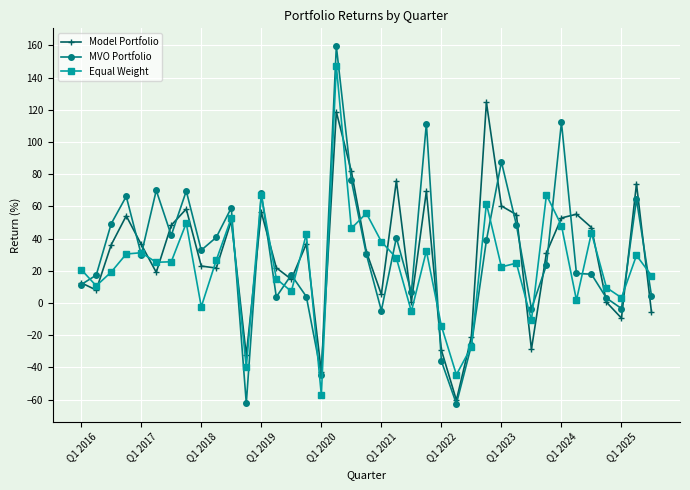

True or false: Model Portfolio has more than 0 points higher than both neighbors.

True